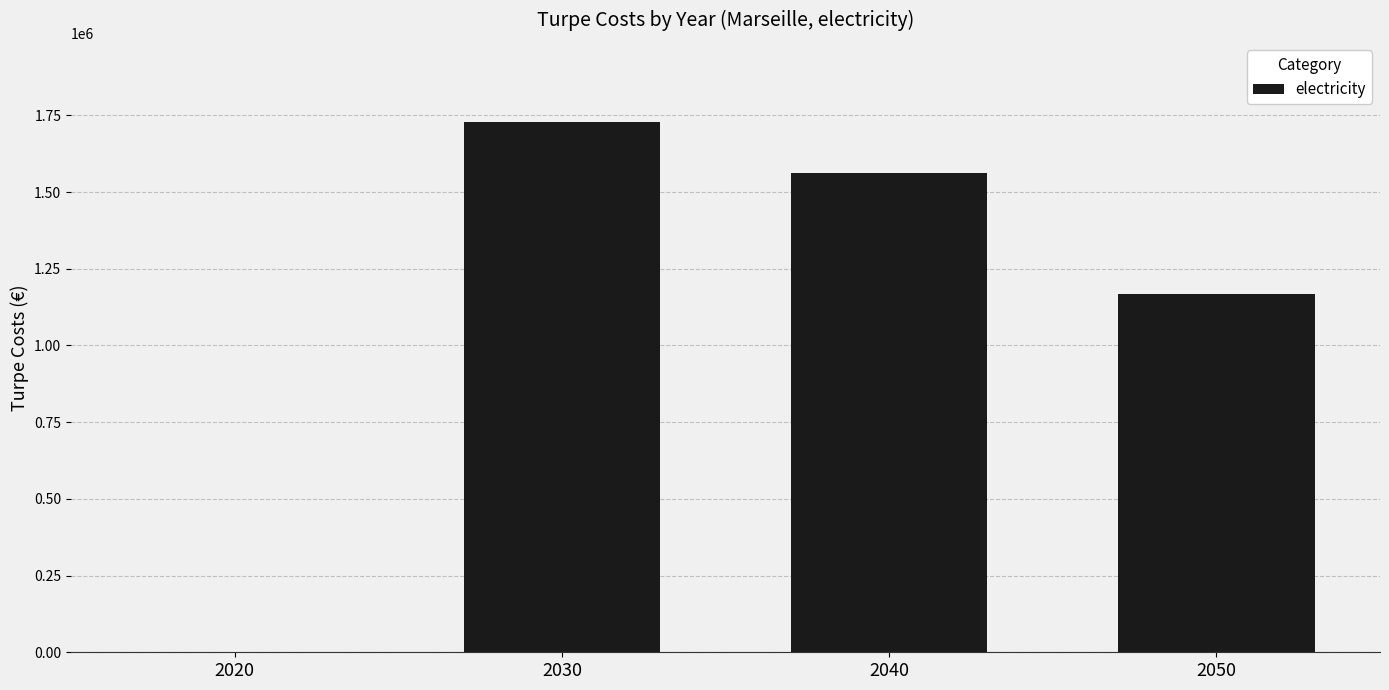

Are the bars grouped side by side (vs. stacked)?

No